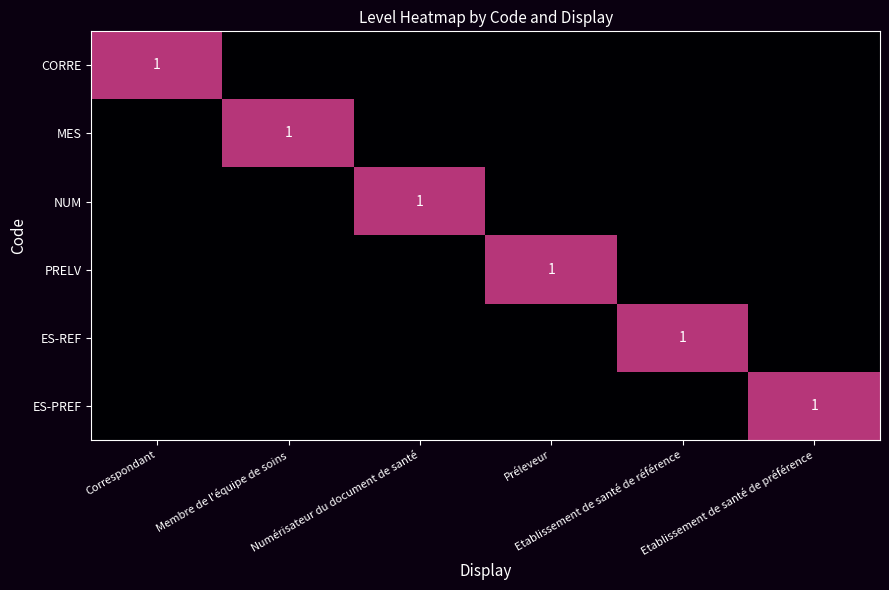

Between Correspondant and Numérisateur du document de santé, which is larger?

Correspondant